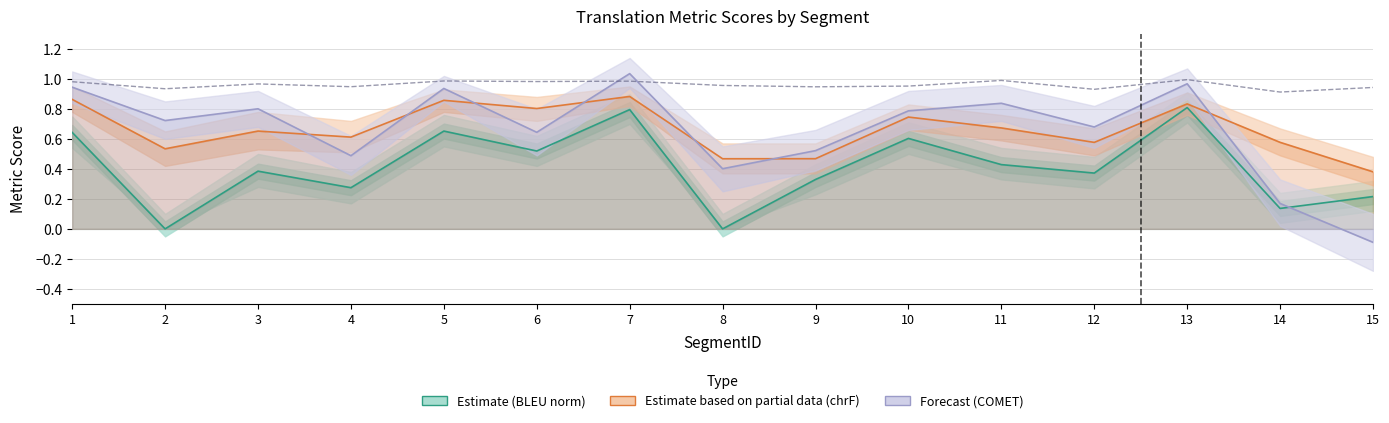

What is the average value of the metric_BERT_SCORE series?

1.0